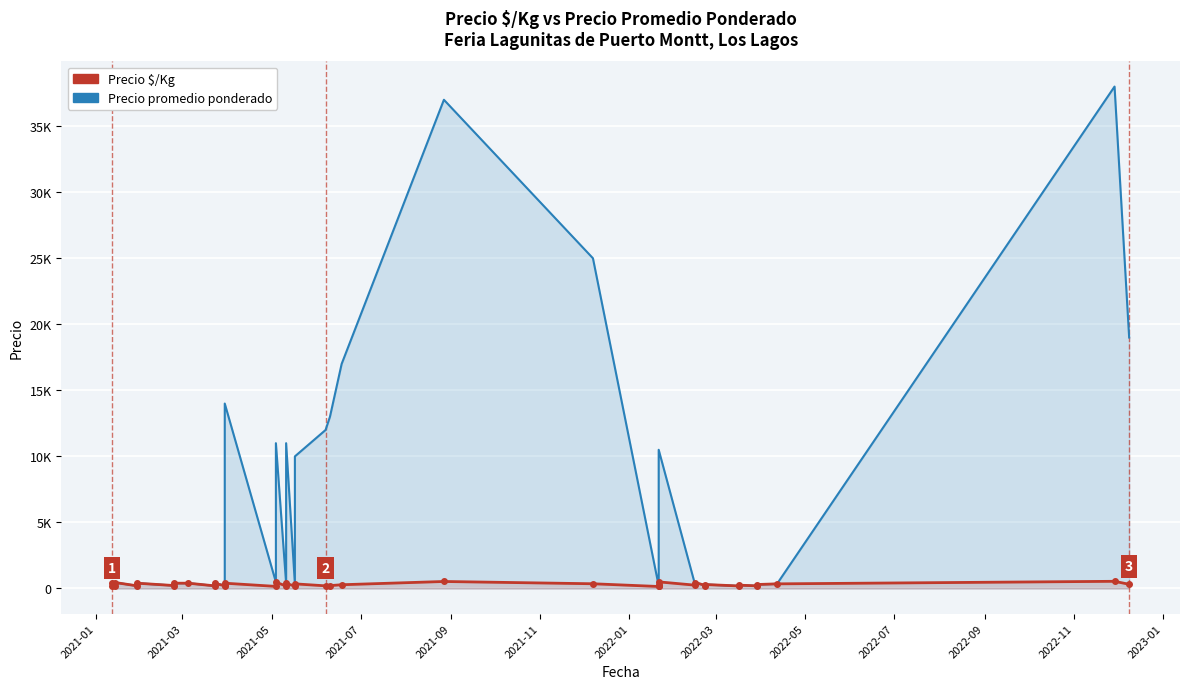

True or false: Precio promedio ponderado and Precio $/Kg intersect in this chart.

False